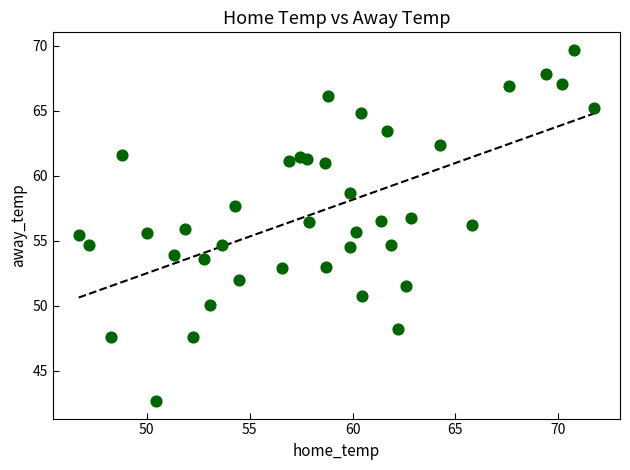

What is the range of X values (max minus min)?

25.0